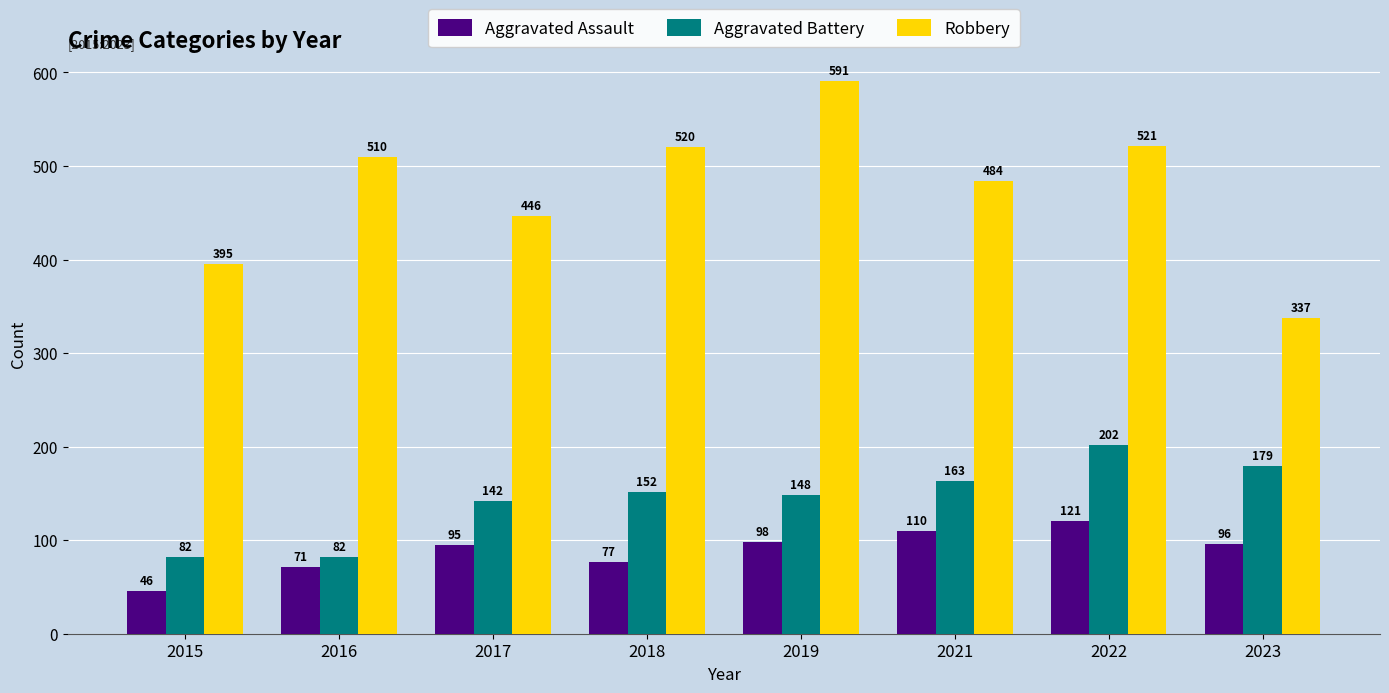

True or false: Robbery has a value of 109 at 2022.

False